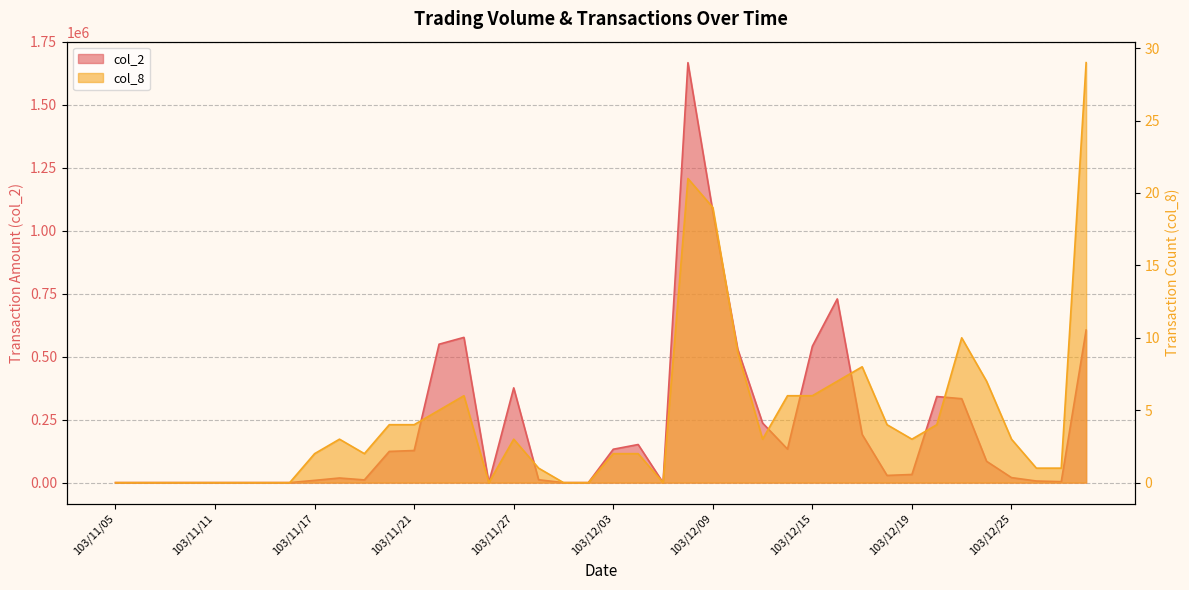

True or false: col_2 and col_8 cross at least once.

False